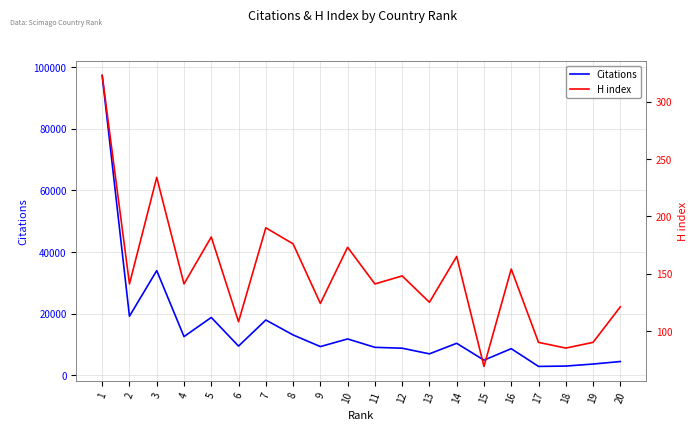

Reading right to left, transcribe all the data shown in this chart.

Citations: 4481	3668	3010	2897	8656	4925	10398	6977	8803	9086	11813	9331	13108	17950	9490	18779	12574	33982	19184	97291
H index: 121	90	85	90	154	69	165	125	148	141	173	124	176	190	108	182	141	234	141	323